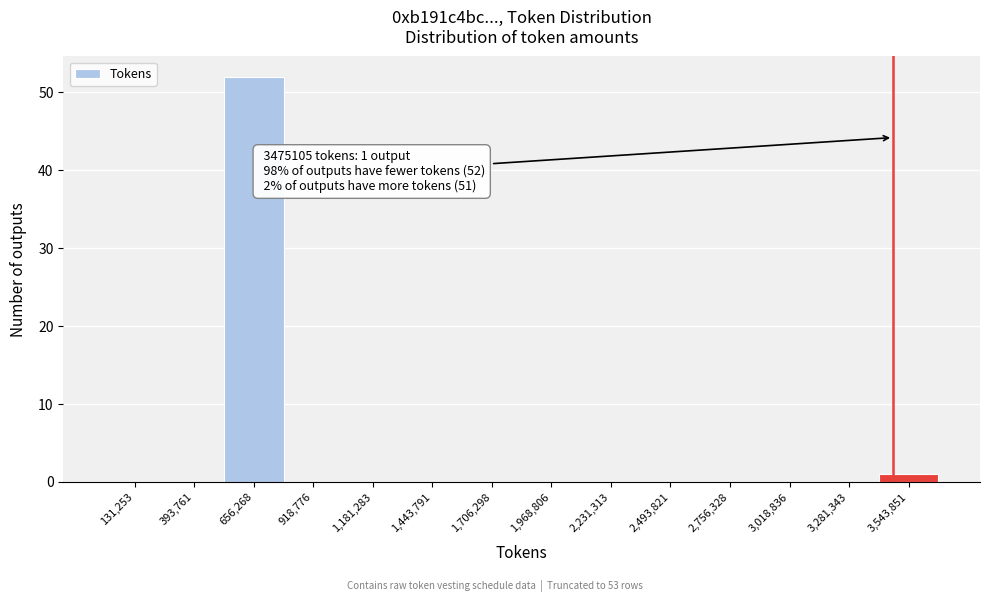

Which range on the x-axis has the tallest bar?

550000 to 800000